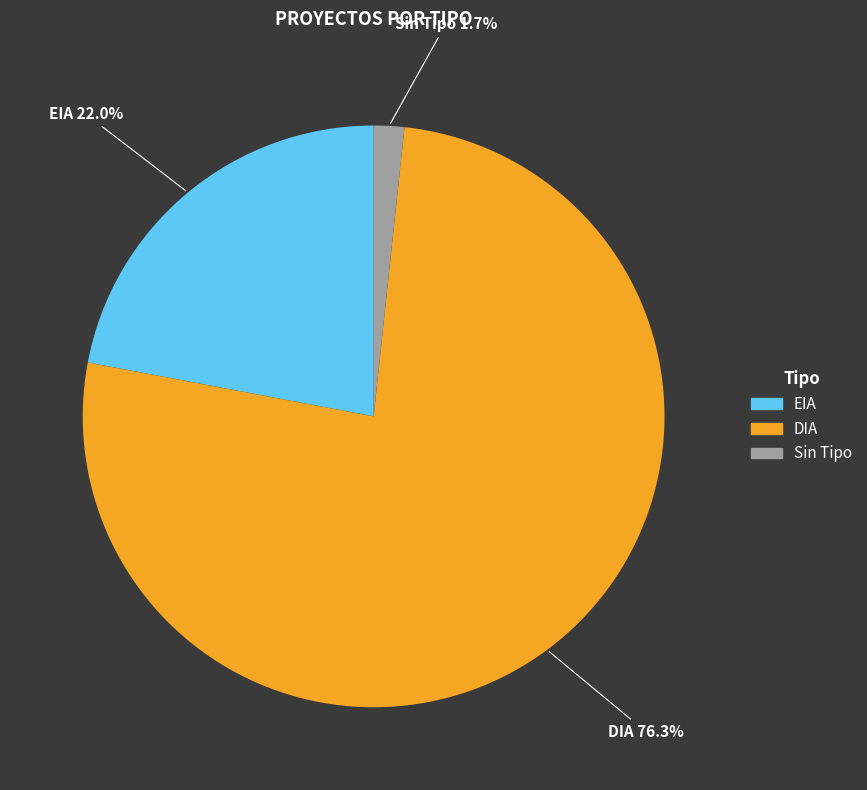

Is there a majority slice in this chart?

Yes